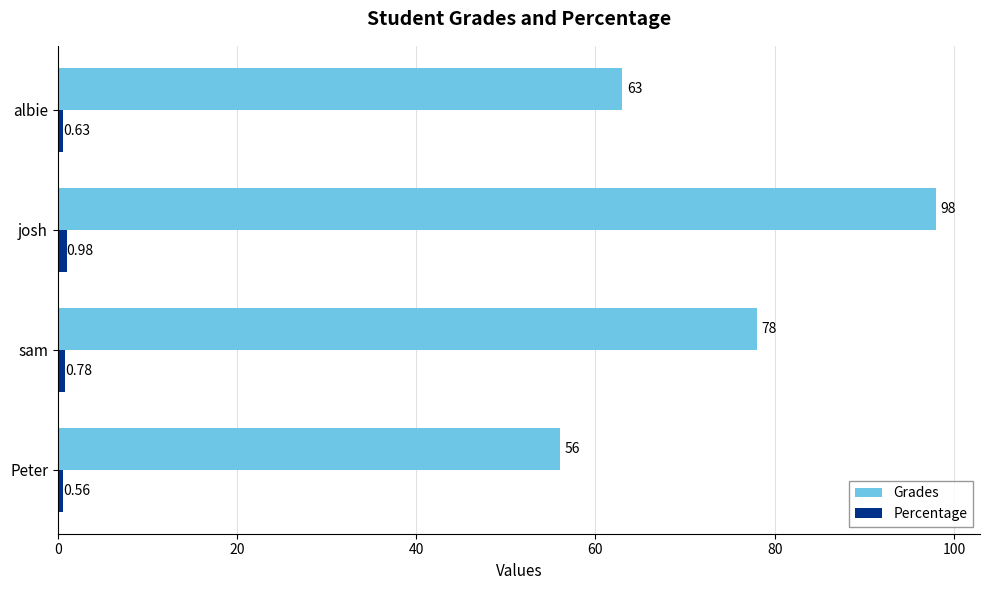

At which label does Grades reach its peak?

josh